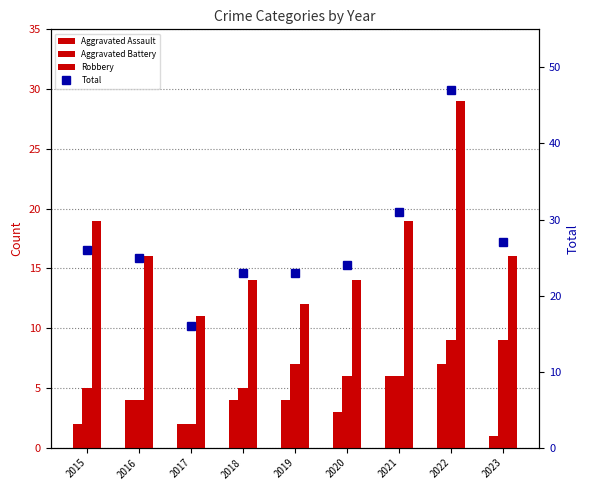

What are all the series names shown in the legend?

Aggravated Assault, Aggravated Battery, Robbery, Total